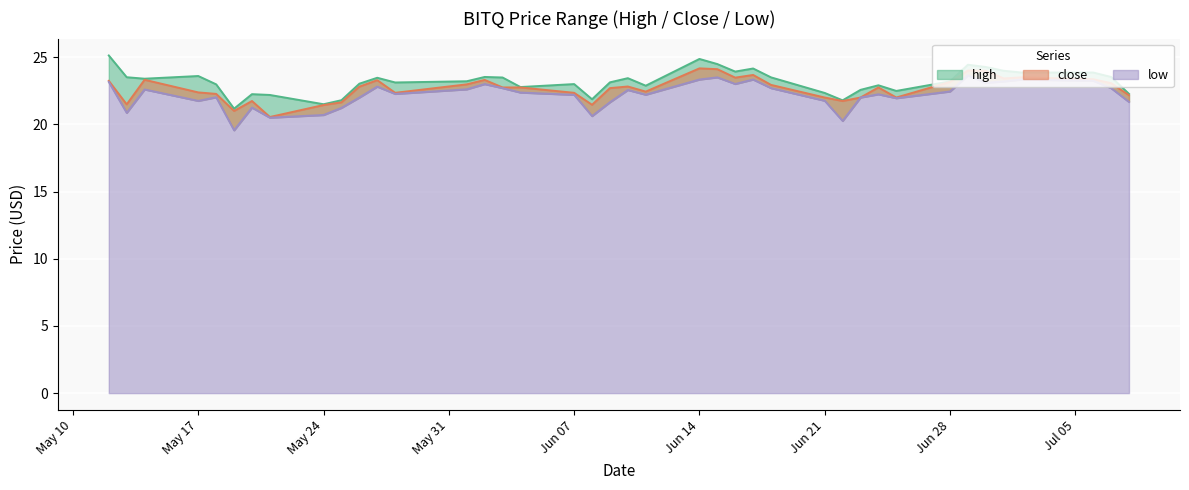

Rank the series by their maximum value, from highest to lowest.

high, close, low